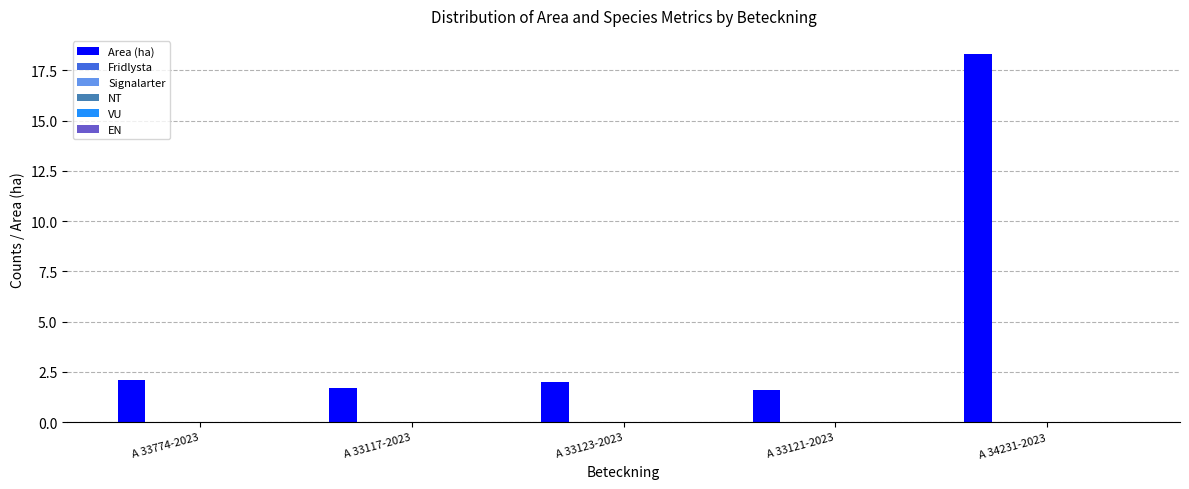

What is the value of the 2nd bar from the left?

1.7